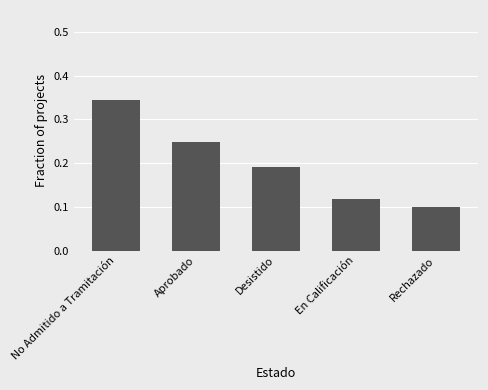

Between En Calificación and No Admitido a Tramitación, which is larger?

No Admitido a Tramitación